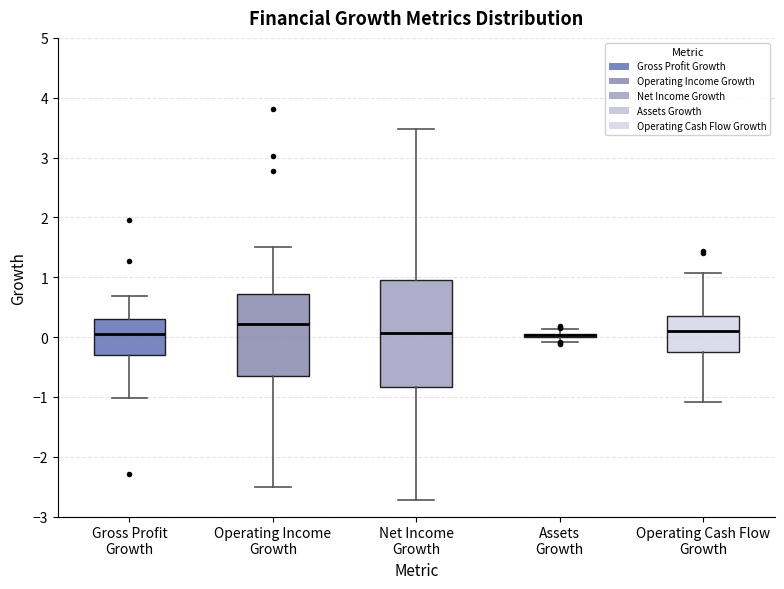

Where is the upper edge of the box for Operating Cash Flow Growth on the y-axis? The values are not printed on the chart, so give them approximately, as read against the axis.

0.4